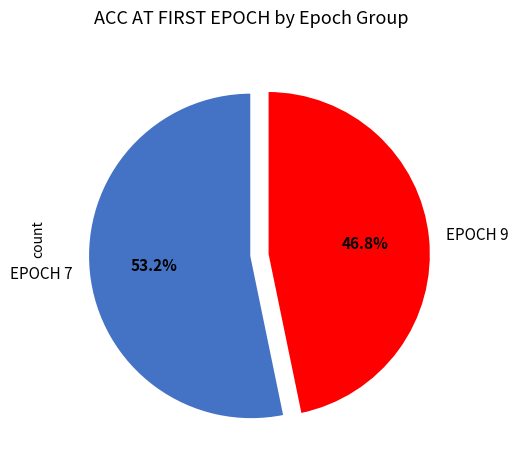

Which category has the biggest portion of the pie?

EPOCH 7